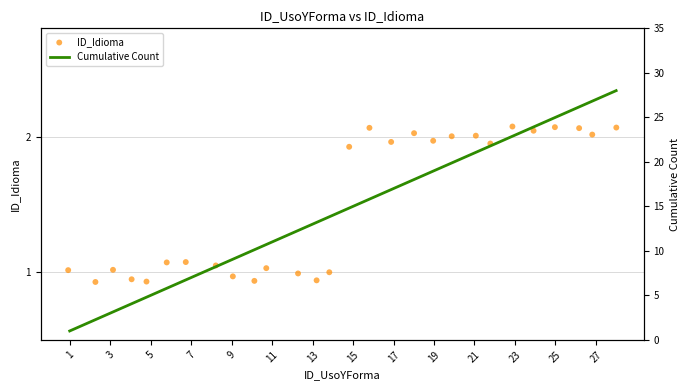

At how many categories does at least one series exceed 24?

4